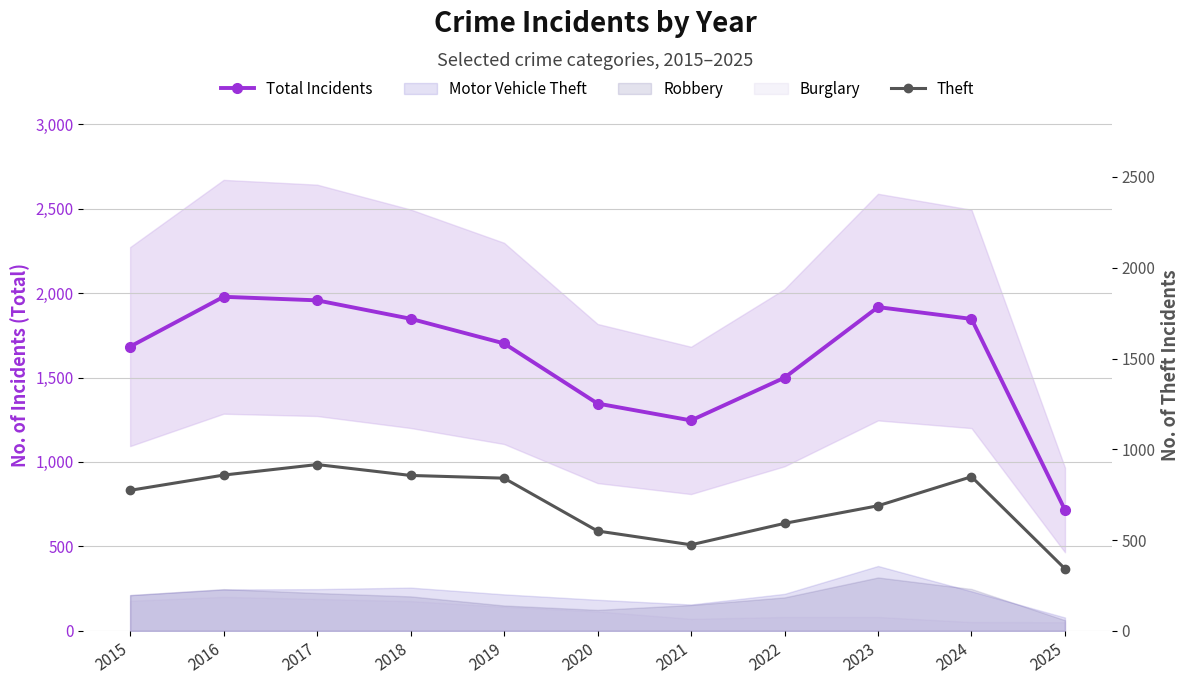

What is the value of the Total Incidents point at the 4th from the left?

1848